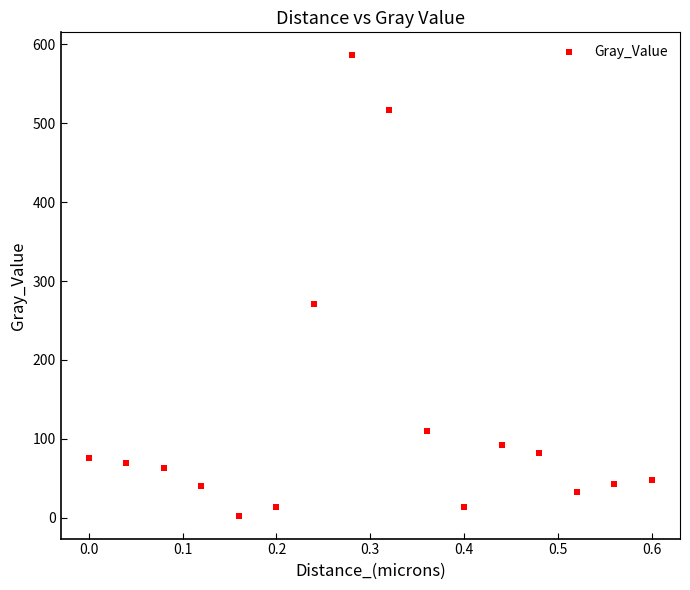

What Y value in the scatter plot is closest to 294?

271.4